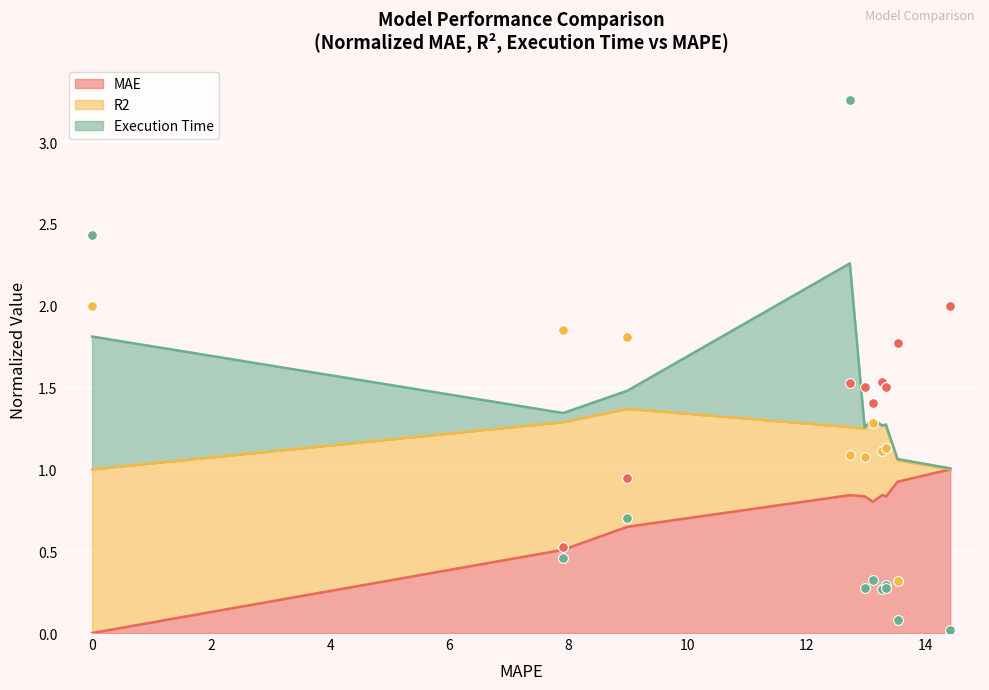

Which series reaches the minimum Y coordinate?

MAE